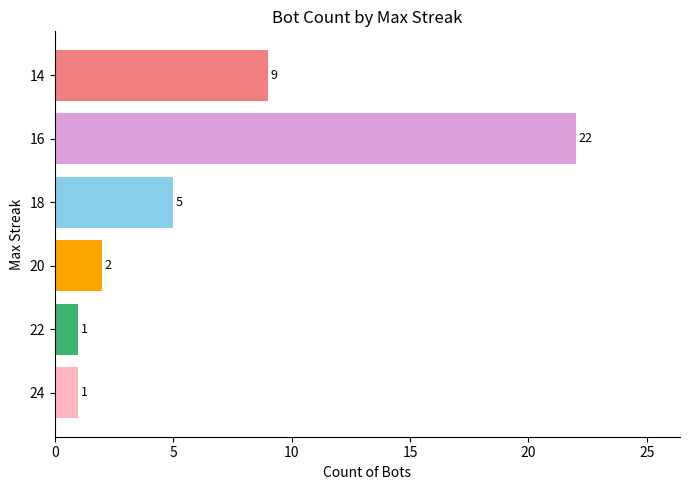

What is the average value?

7